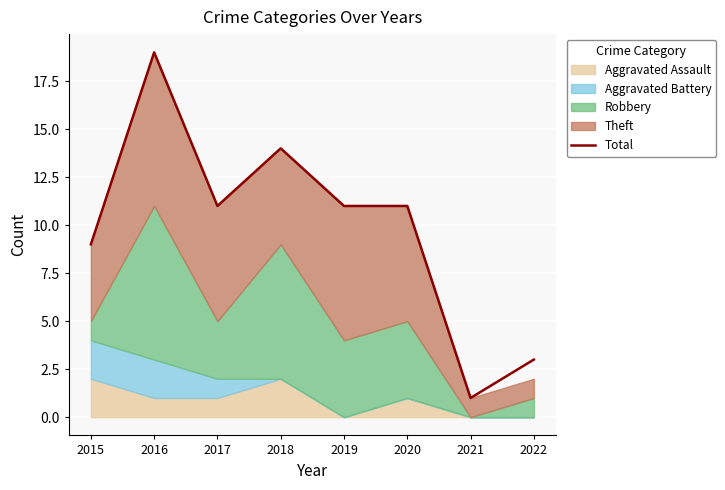

Where is the first local minimum?

2017